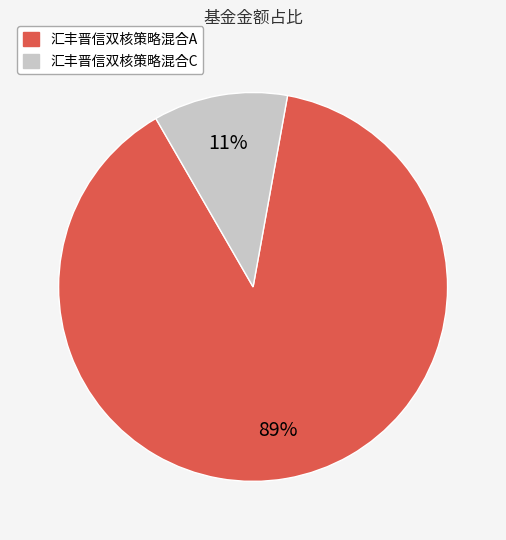

Is the sum of 汇丰晋信双核策略混合A and 汇丰晋信双核策略混合C greater than half?

Yes